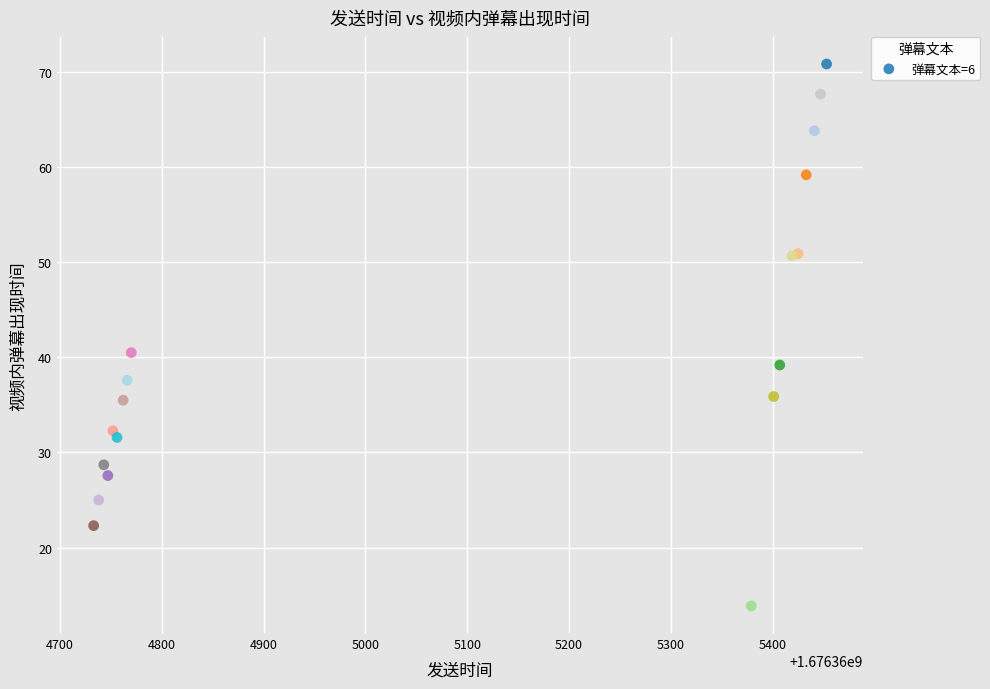

What Y value in the scatter plot is closest to 42?

40.5